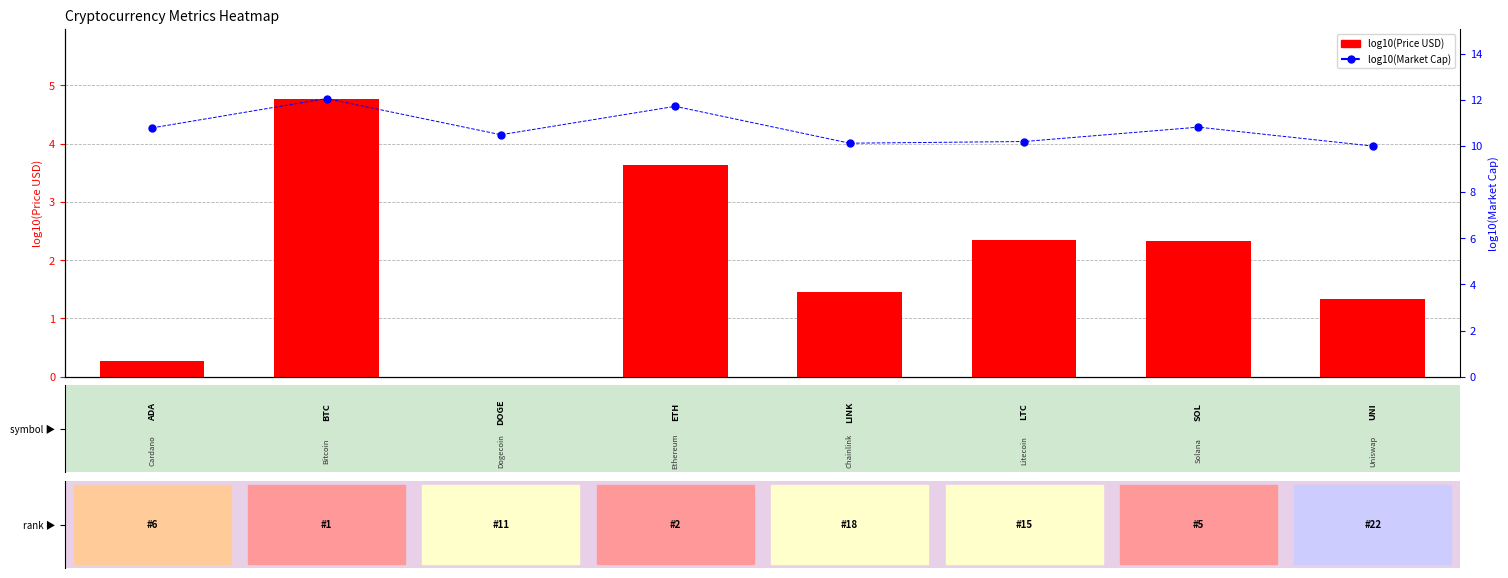

Reading right to left, extract all data points from this chart.

log10(Price USD): 7=1.3	6=2.3	5=2.4	4=1.4	3=3.6	2=-0.6	1=4.8	0=0.3
log10(Market Cap): 7=10.0	6=10.8	5=10.2	4=10.1	3=11.7	2=10.5	1=12.0	0=10.8